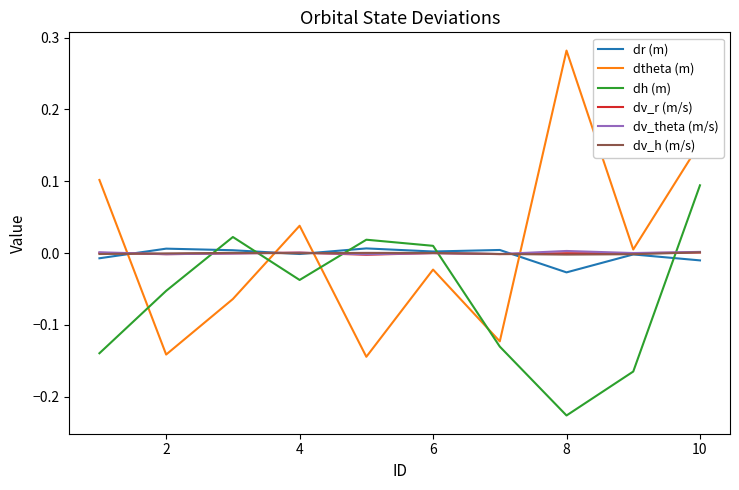

How many times do dh (m) and dv_h (m/s) cross each other?

5